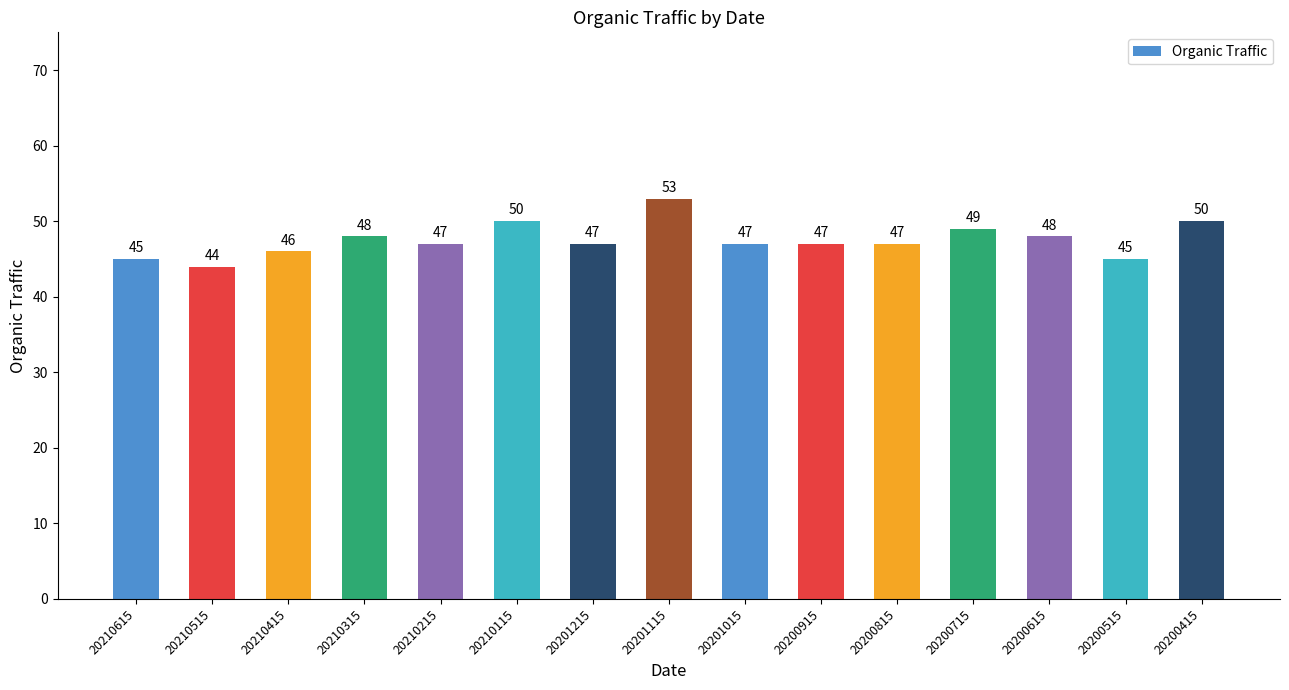

What is the difference between the second highest and second lowest values?

5